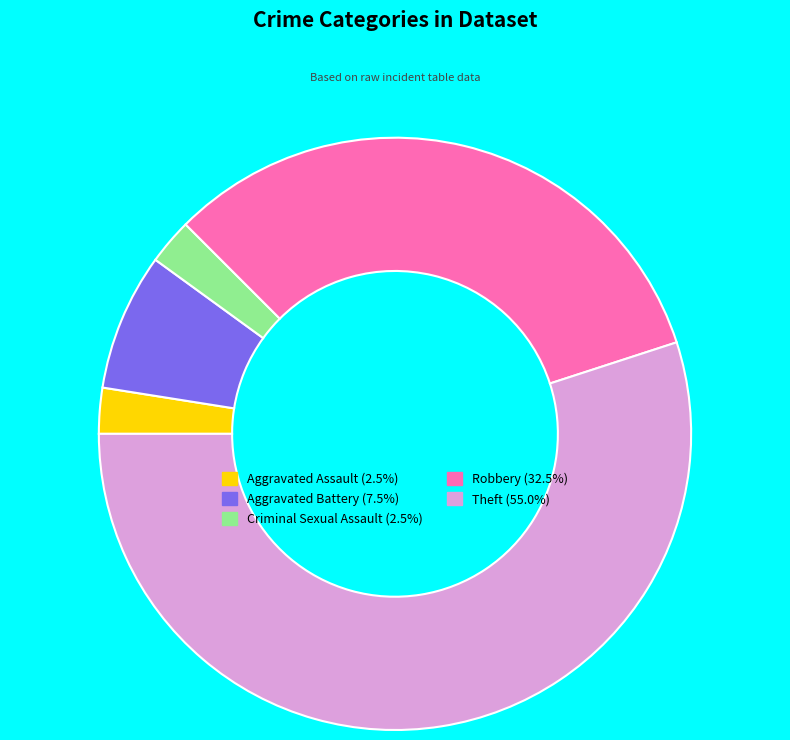

Which slice is the largest?

Theft